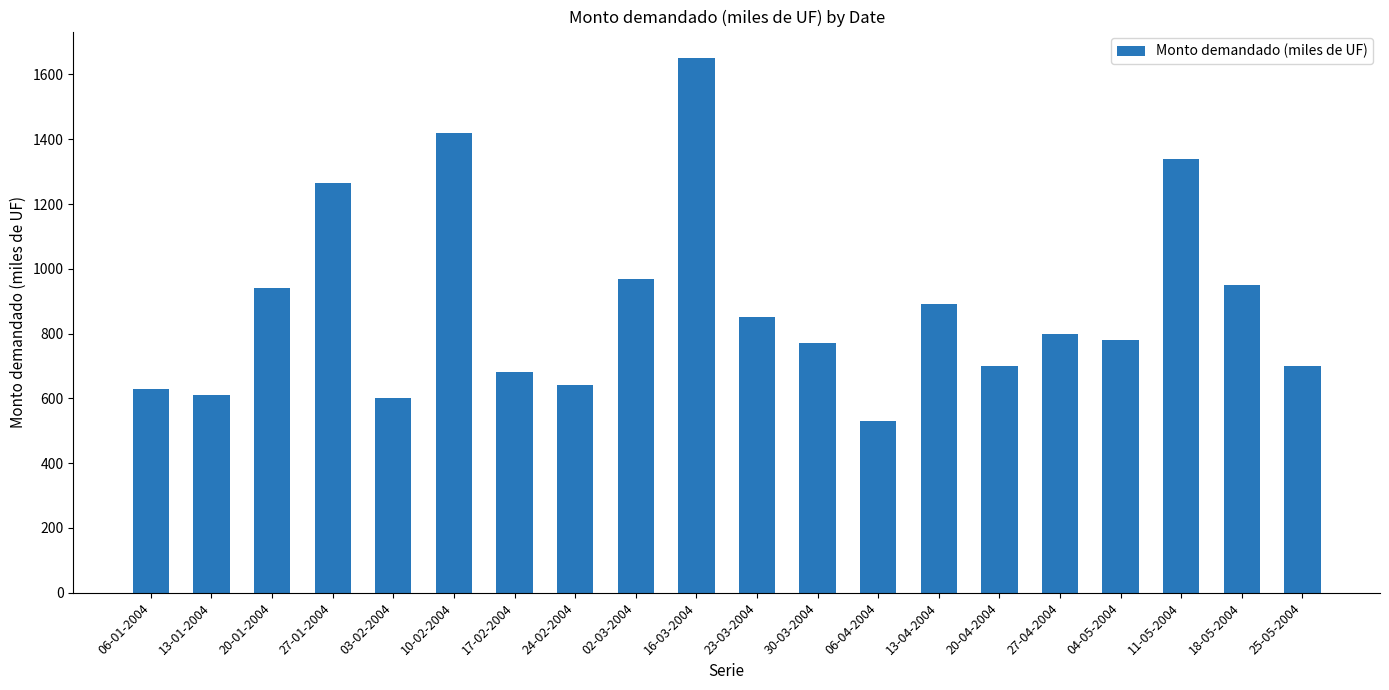

True or false: the data shows 610 at 13-01-2004.

True